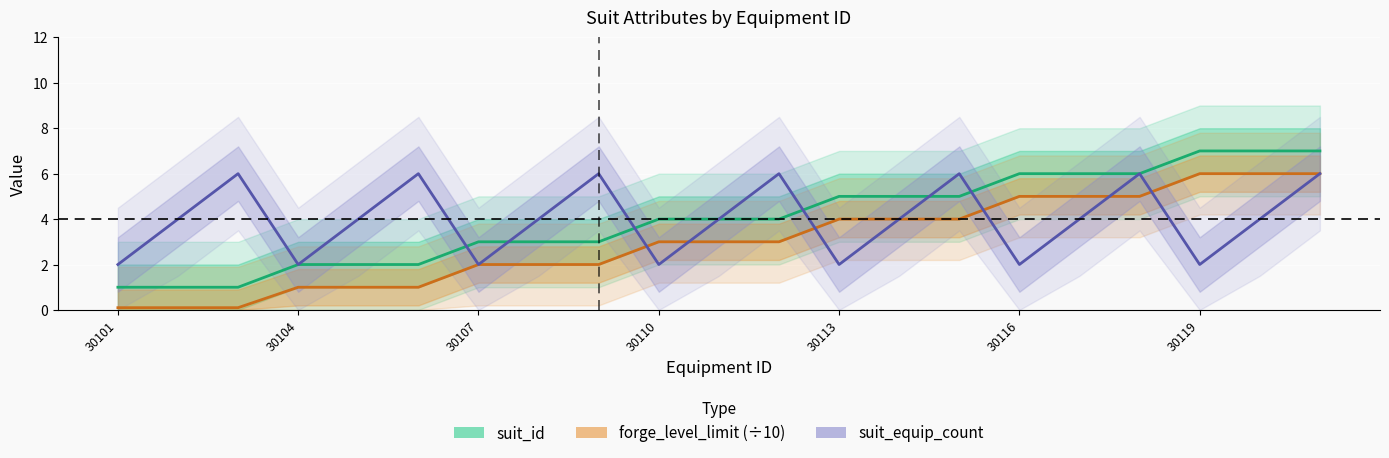

True or false: forge_level_limit (÷10) and suit_id cross at least once.

False